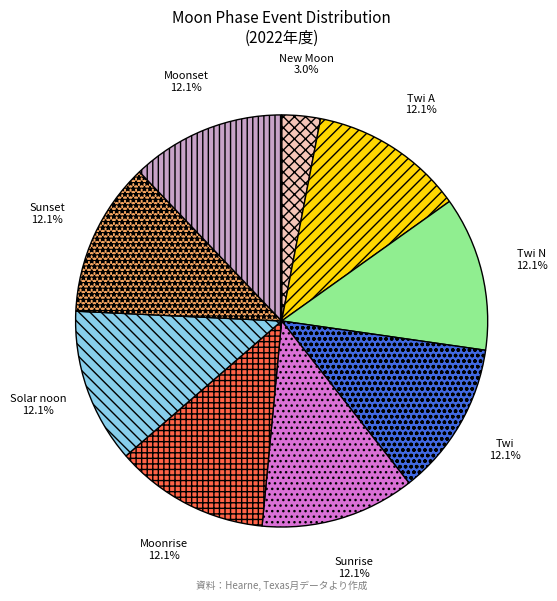

Does New Moon represent more than half of the total?

No